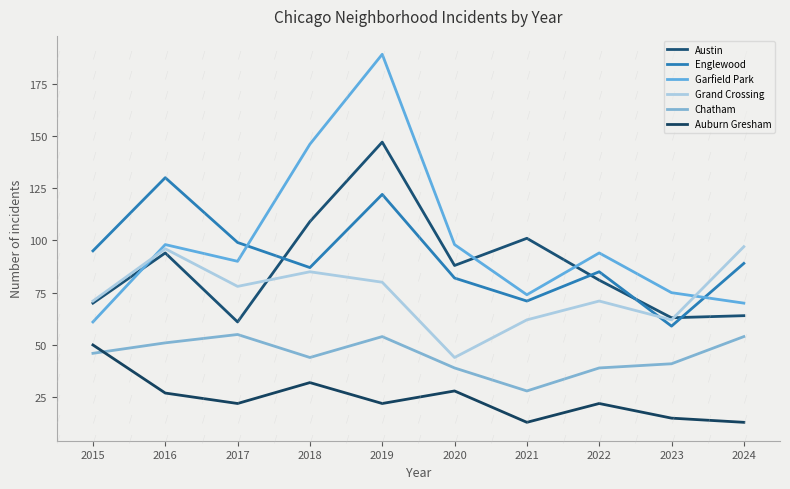

The value of Englewood at 2024 is 154. True or false?

False